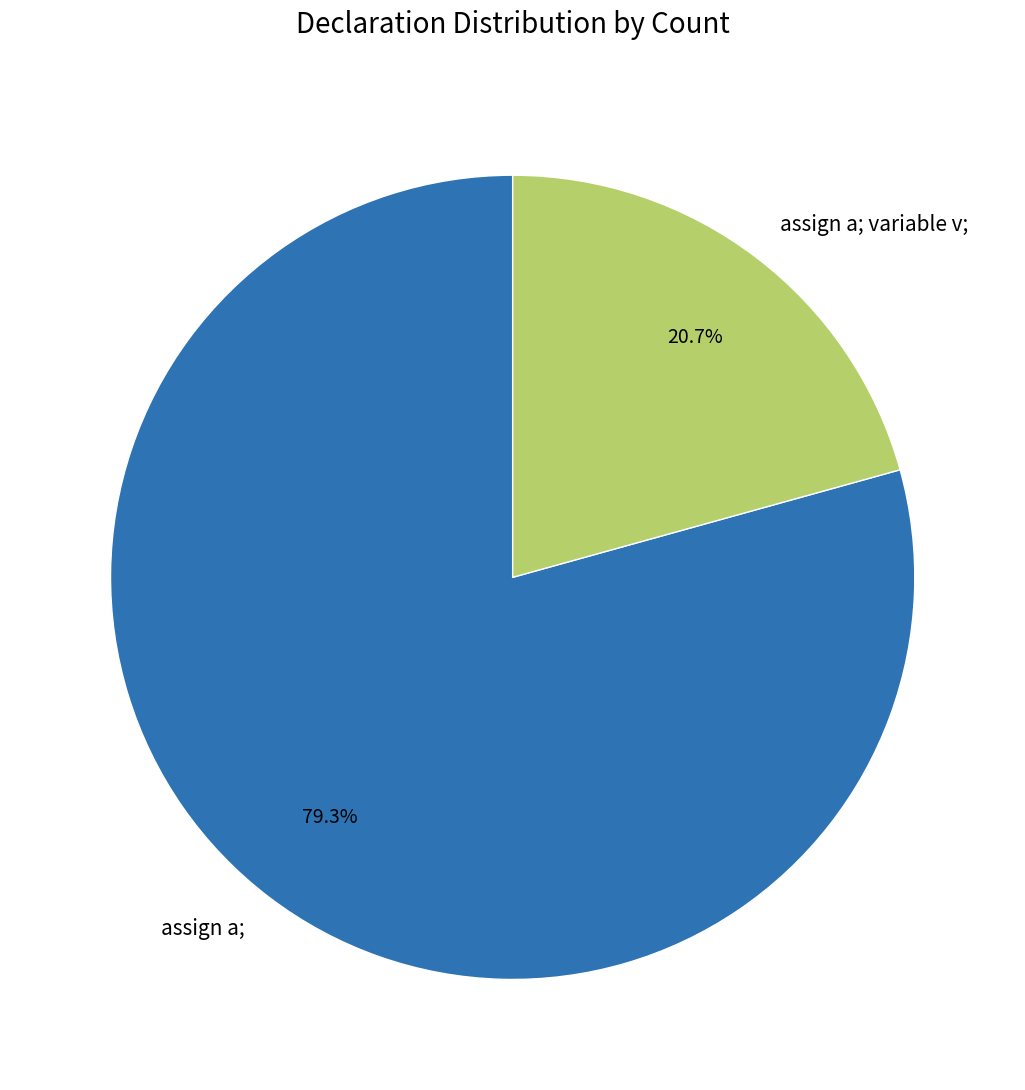

How much of the chart is everything except assign a; variable v;?

79.3%